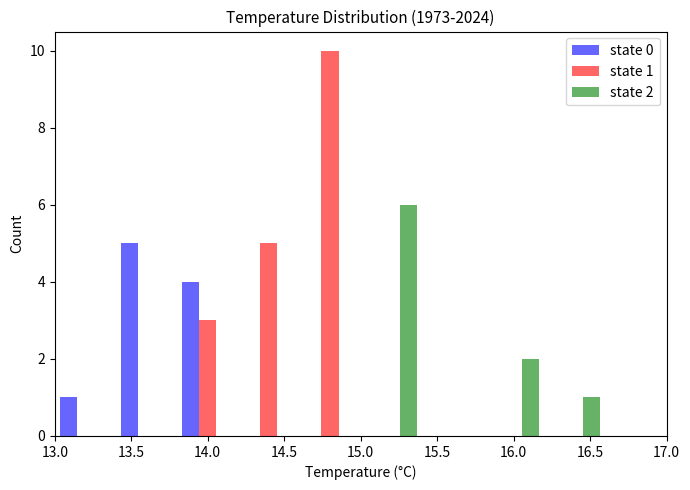

In the state 2 series, which range on the x-axis has the tallest bar?

15.0 to 15.4